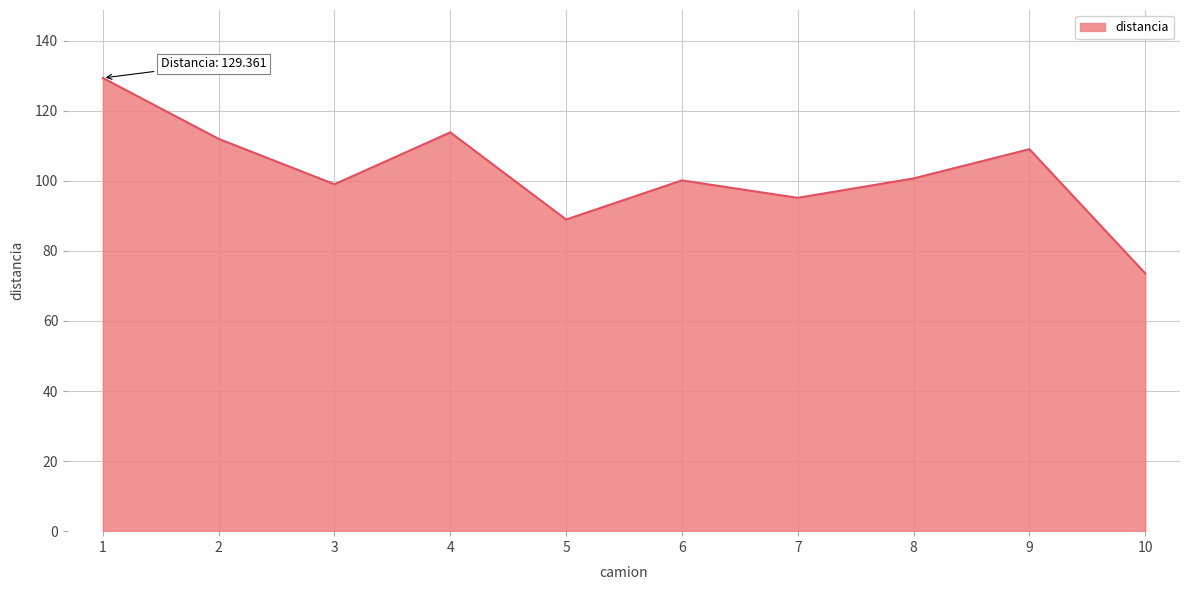

What is the greatest value displayed?

129.4